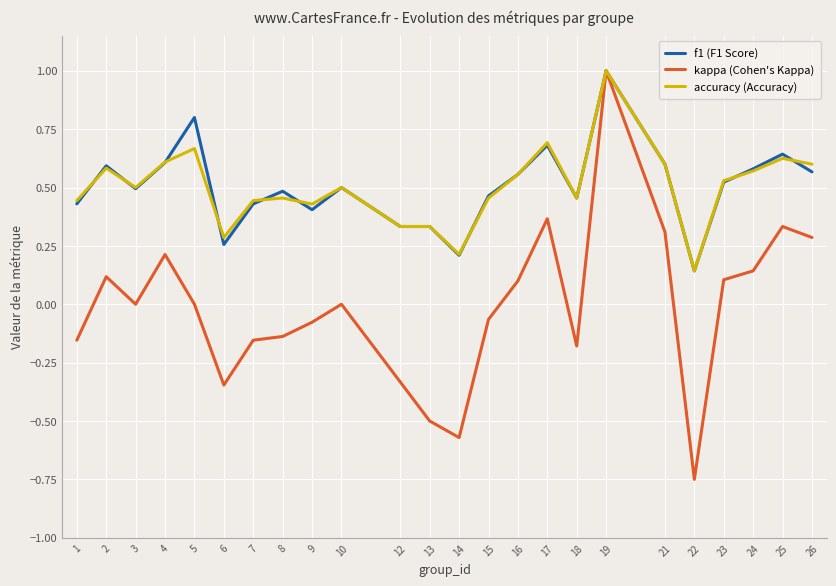

What is the spread (max minus min) of values at 3?

0.5